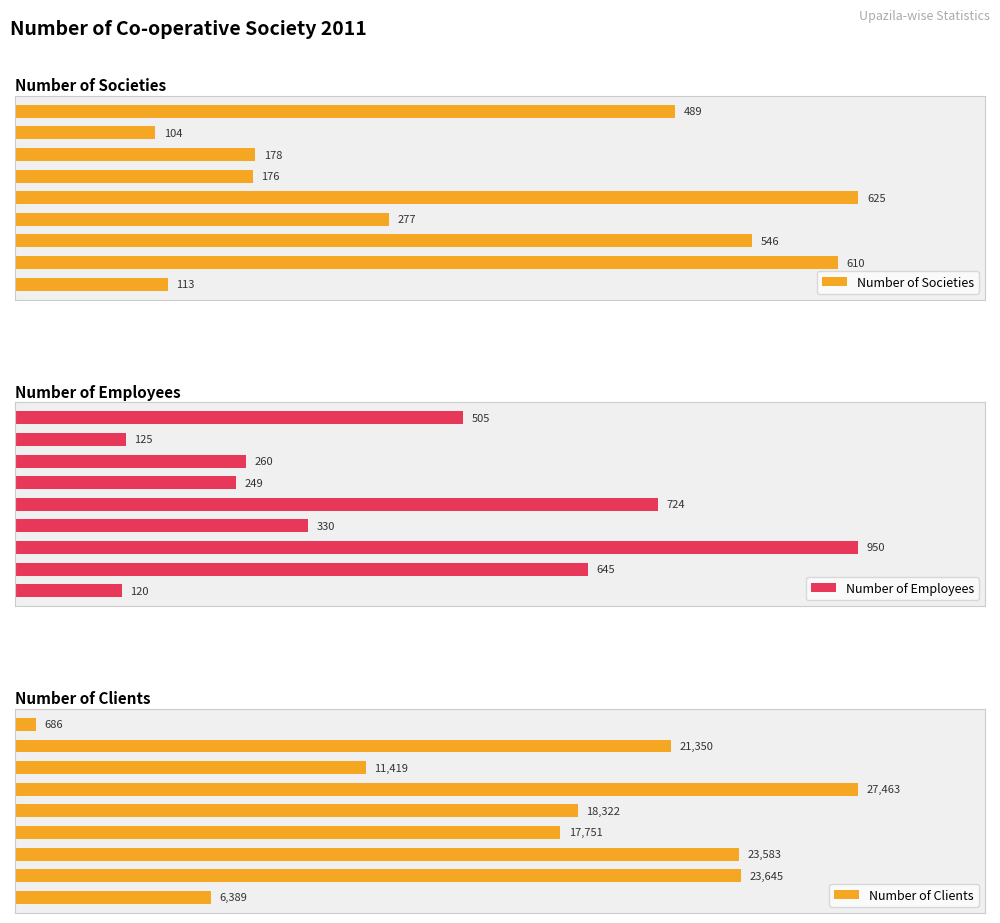

How many groups of bars are there?

9